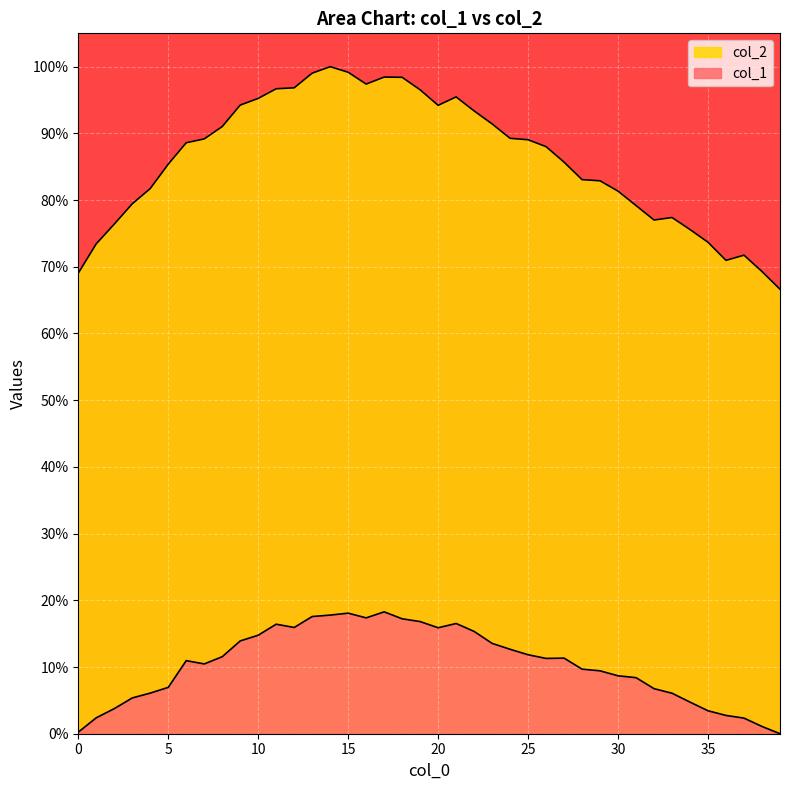

At which label does col_2 reach its minimum?

39